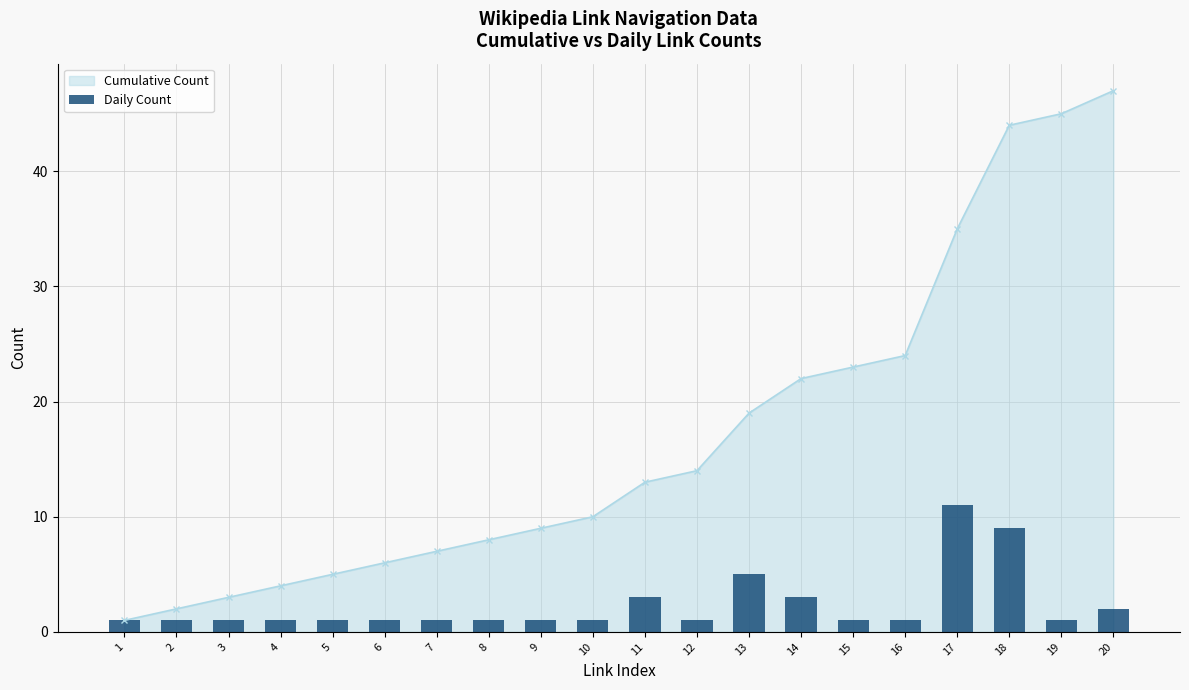

Are the bars horizontal?

No